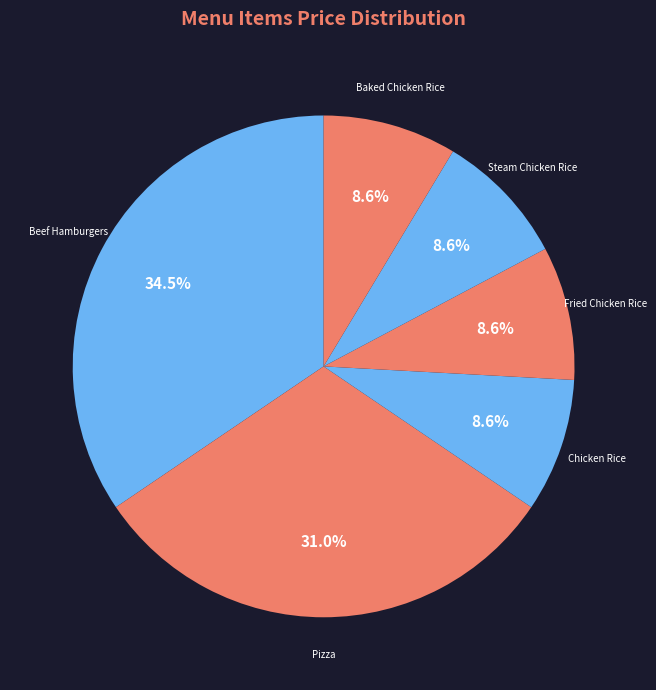

Is Pizza the majority of the pie?

No